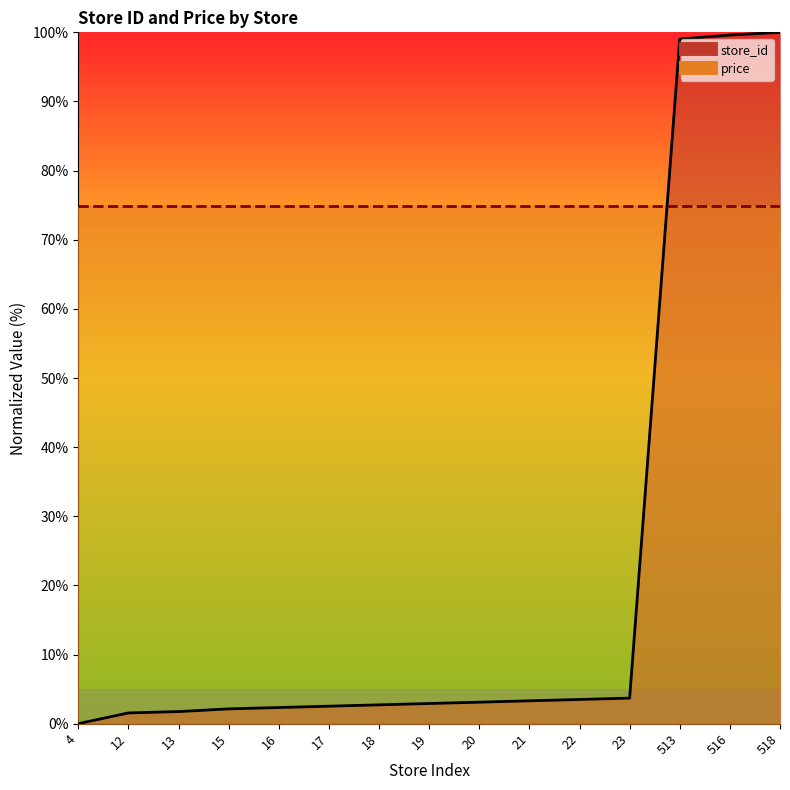

List the labels in order of value, smallest first.

4, 12, 13, 15, 16, 17, 18, 19, 20, 21, 22, 23, 513, 516, 518